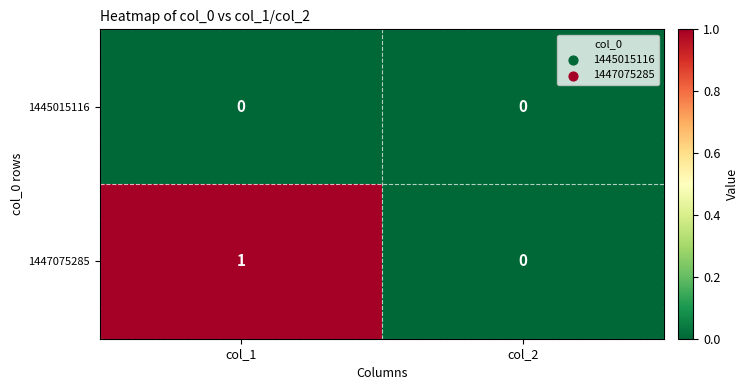

Reading left to right, what are all the values shown in this chart?

1445015116: col_1=0	col_2=0
1447075285: col_1=1	col_2=0